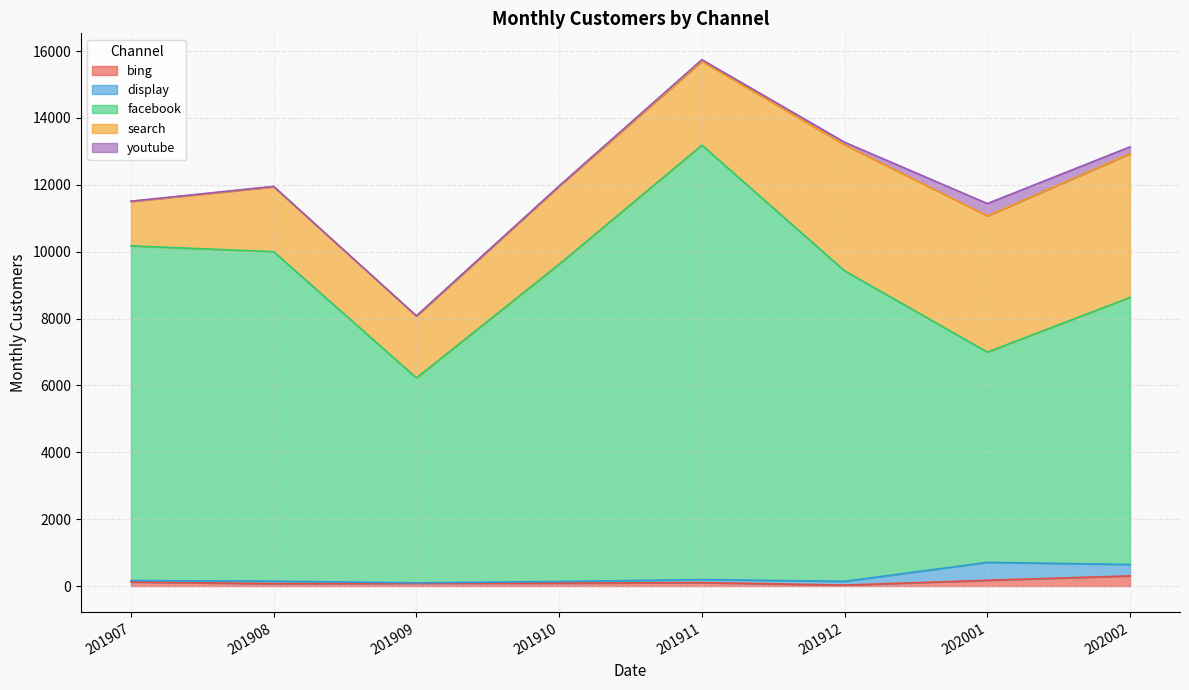

How many interior local peaks does the bing series have?

1